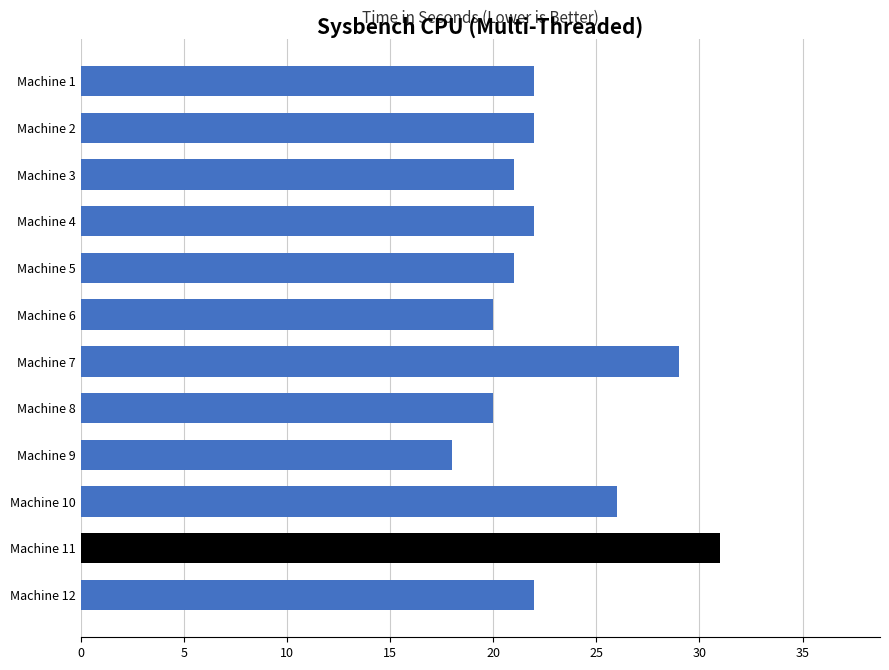

Which has a higher value, Machine 5 or Machine 2?

Machine 2